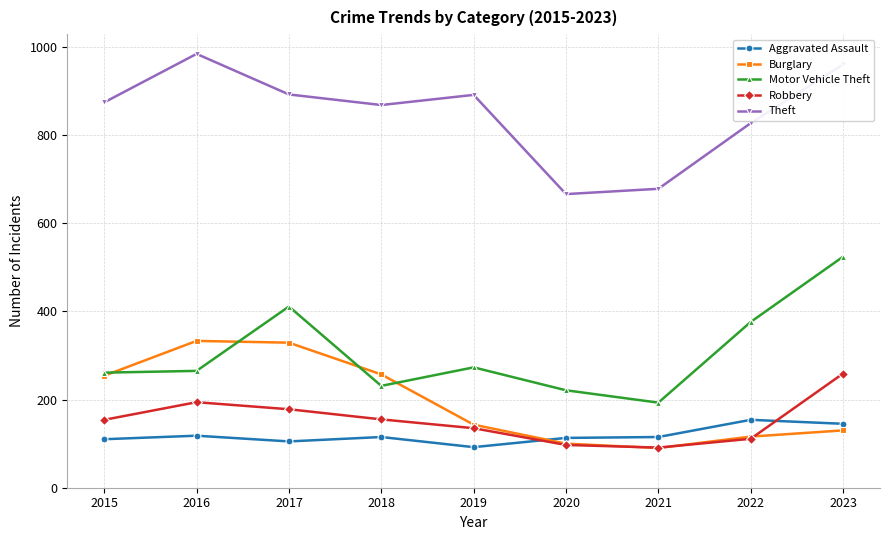

Does the chart have visible grid lines?

Yes